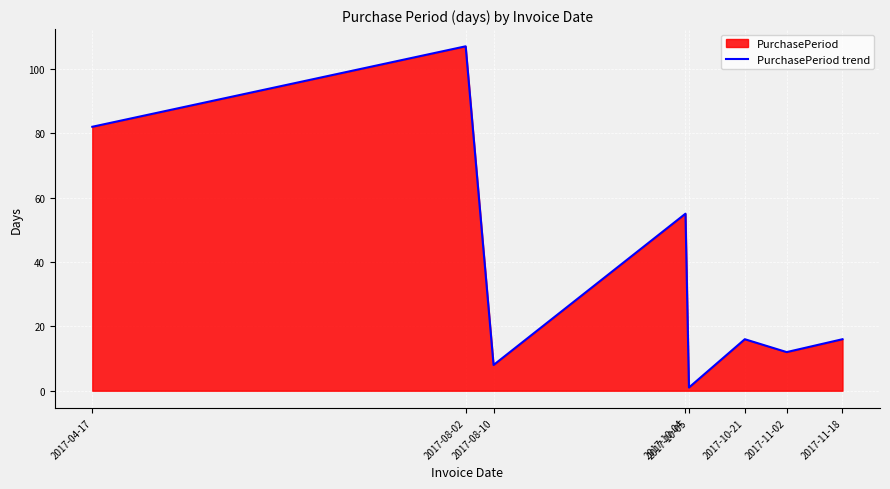

The chart shows a value of 1 at 2017-10-05. True or false?

True